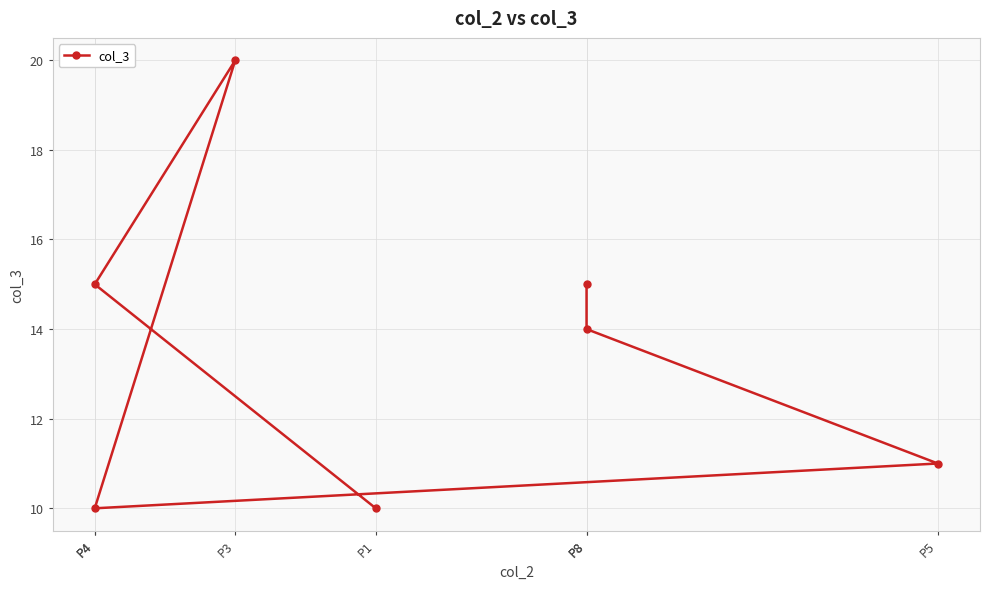

What is the difference between the second highest and second lowest values?

5